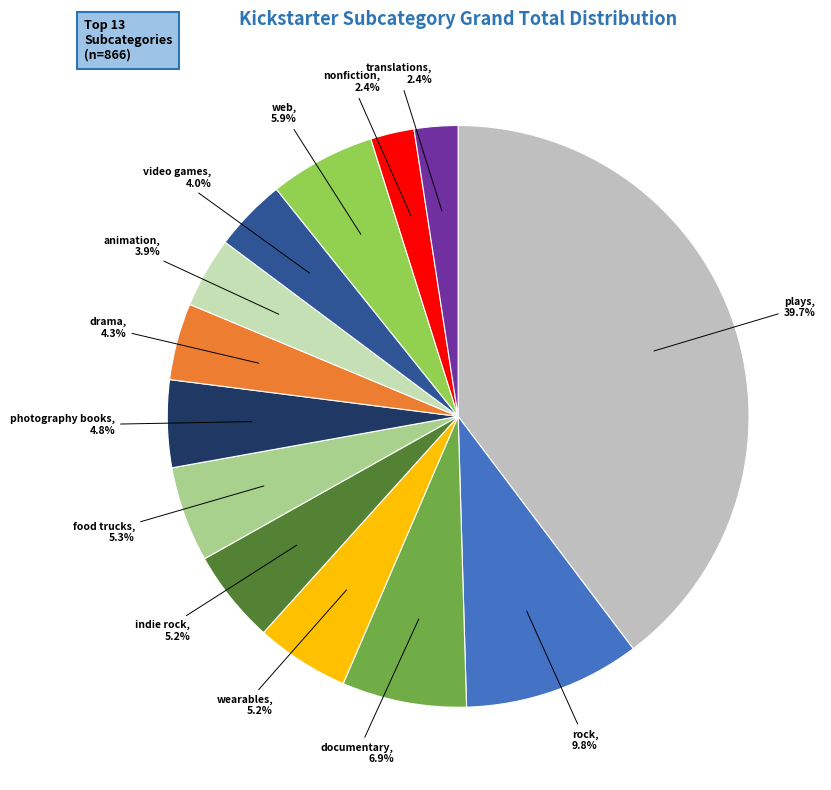

What portion of the pie excludes food trucks?

94.7%